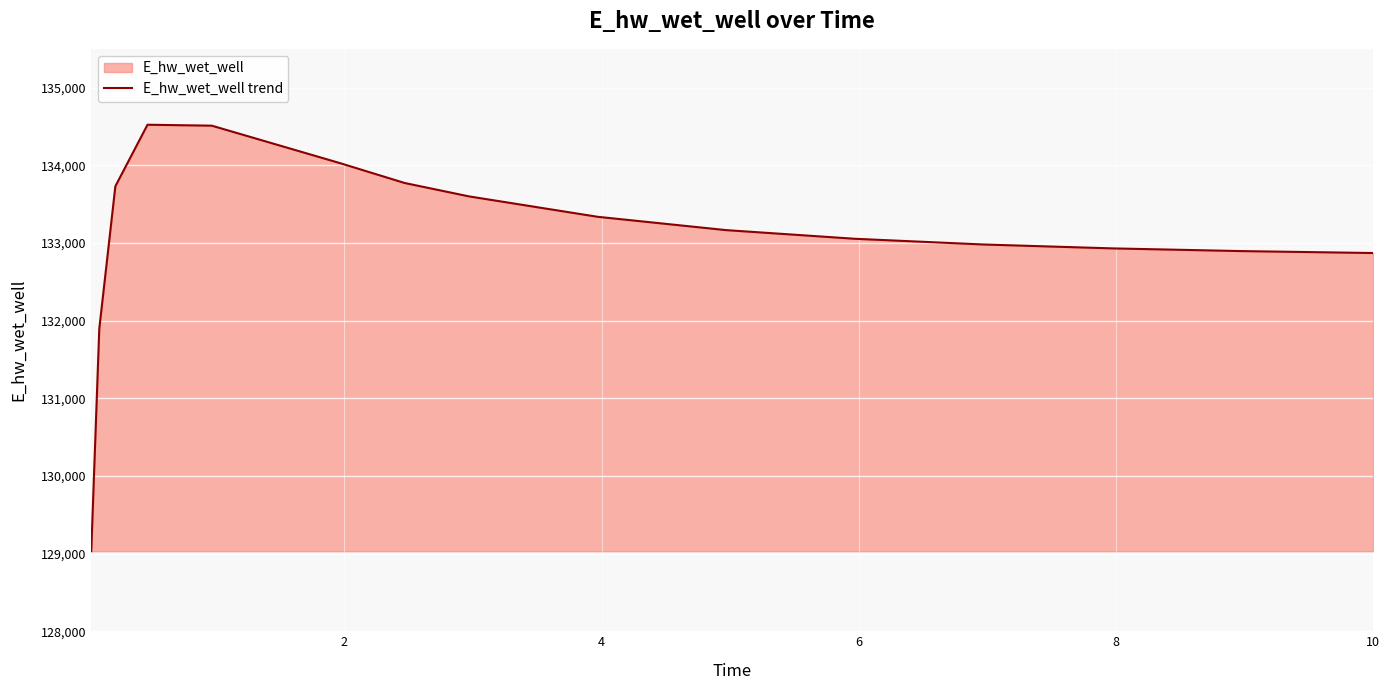

What is the smallest value displayed?

129031.1